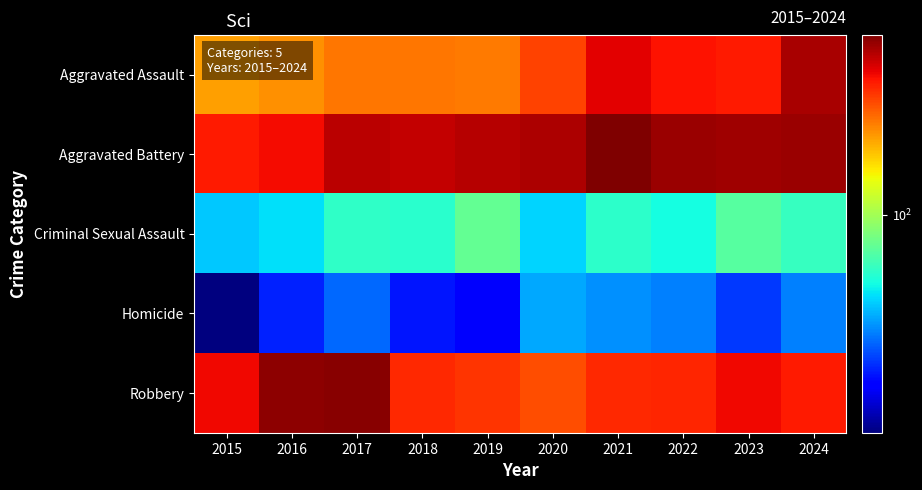

Reading right to left, extract all data points from this chart.

Aggravated Assault: 2024=424	2023=318	2022=327	2021=352	2020=273	2019=223	2018=225	2017=225	2016=206	2015=194
Aggravated Battery: 2024=439	2023=431	2022=439	2021=479	2020=416	2019=407	2018=389	2017=400	2016=336	2015=316
Criminal Sexual Assault: 2024=63	2023=73	2022=55	2021=61	2020=48	2019=77	2018=60	2017=62	2016=50	2015=46
Homicide: 2024=36	2023=28	2022=36	2021=38	2020=41	2019=22	2018=25	2017=33	2016=26	2015=15
Robbery: 2024=315	2023=340	2022=304	2021=300	2020=263	2019=287	2018=301	2017=460	2016=454	2015=337